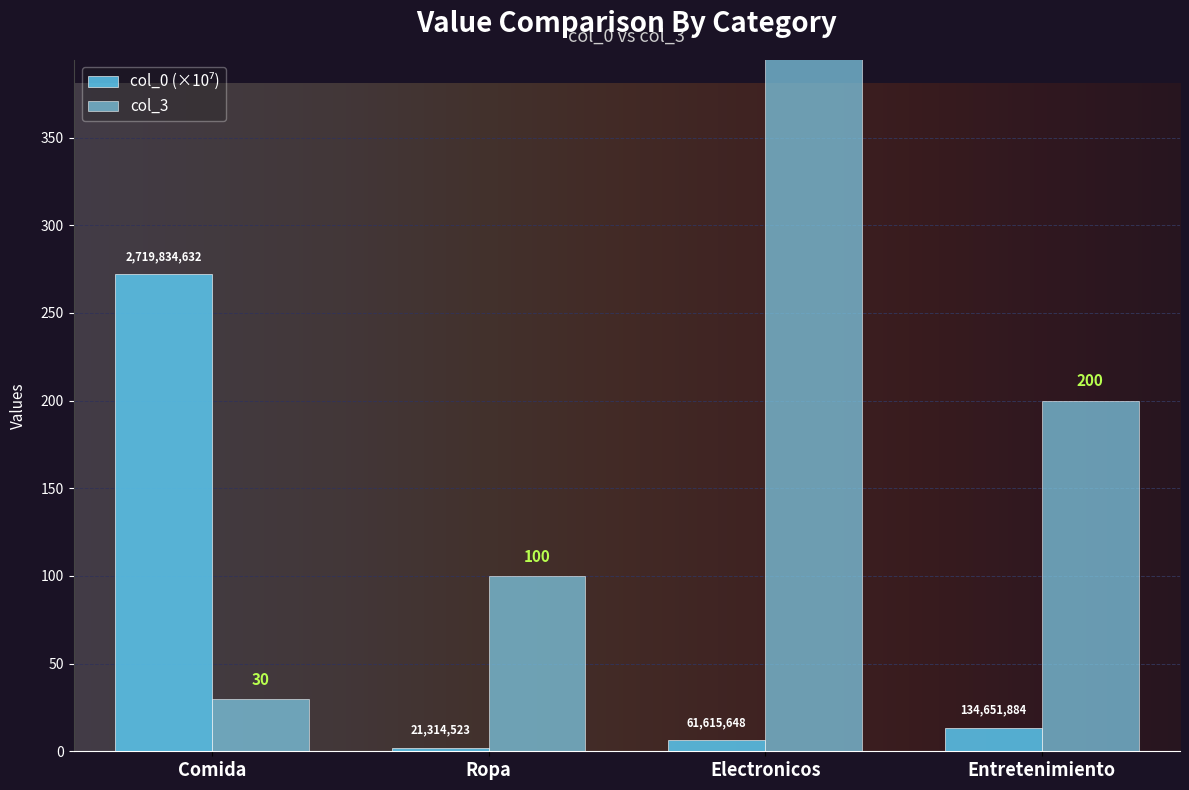

True or false: col_3 has a value of 811.9 at Electronicos.

False